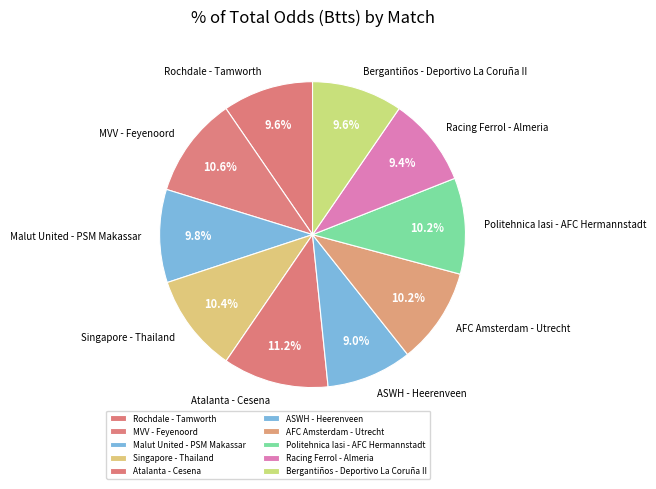

Which category has the biggest portion of the pie?

Atalanta - Cesena